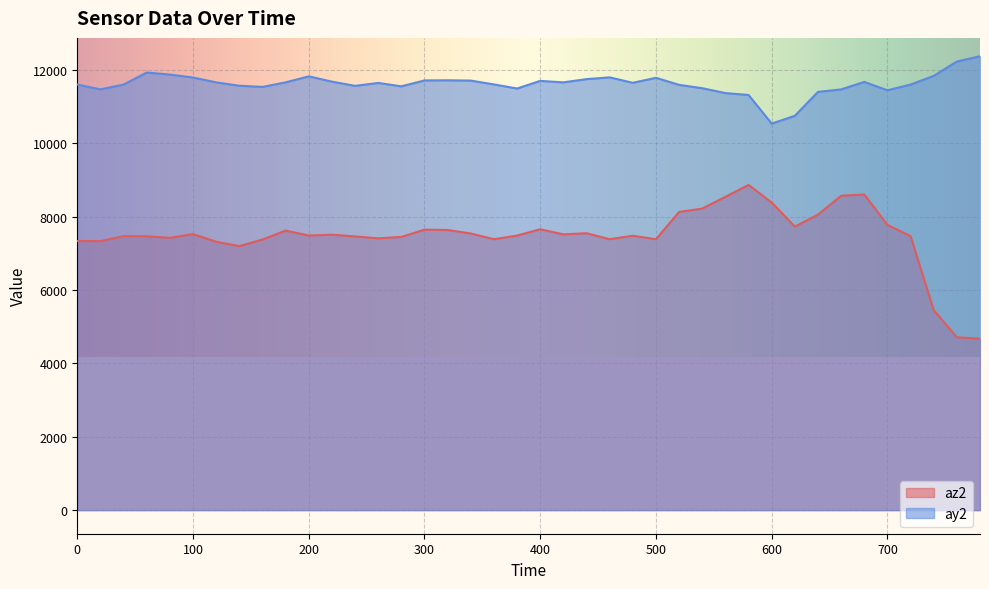

What is the spread (max minus min) of values at 440?

4200